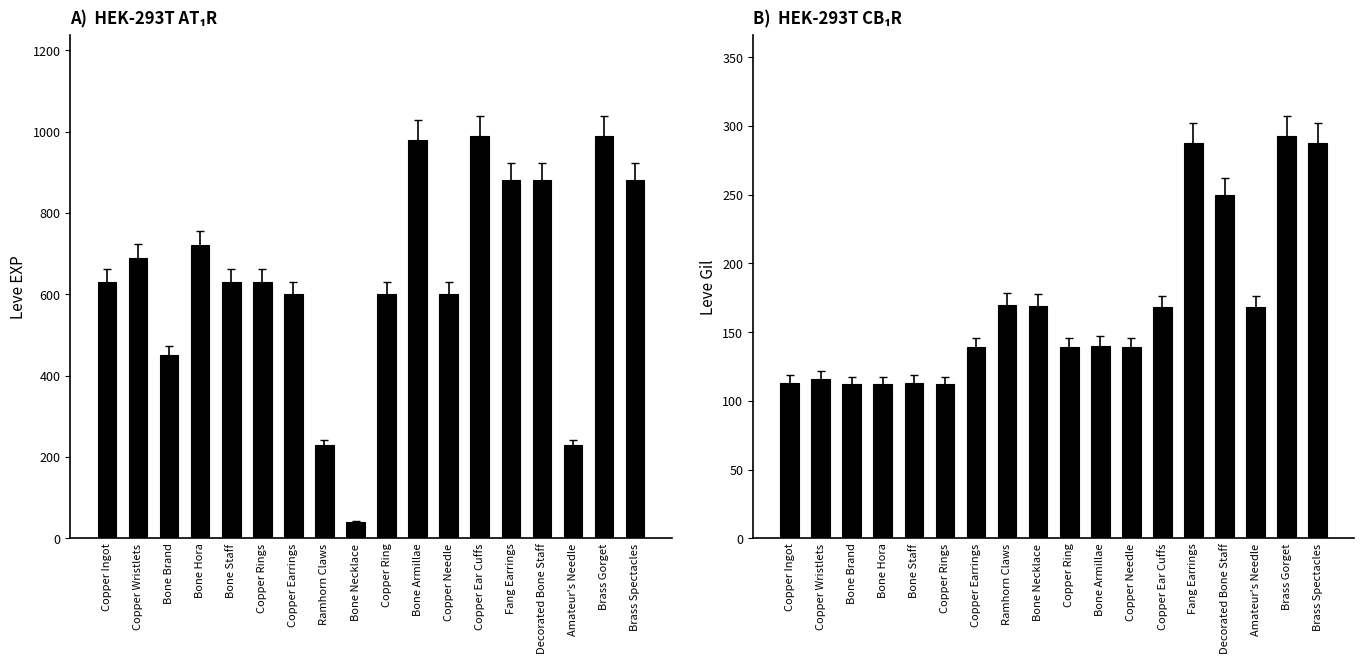

Reading left to right, transcribe all the data shown in this chart.

Leve EXP: Copper Ingot=630	Copper Wristlets=690	Bone Brand=450	Bone Hora=720	Bone Staff=630	Copper Rings=630	Copper Earrings=600	Ramhorn Claws=230	Bone Necklace=40	Copper Ring=600	Bone Armillae=980	Copper Needle=600	Copper Ear Cuffs=990	Fang Earrings=880	Decorated Bone Staff=880	Amateur's Needle=230	Brass Gorget=990	Brass Spectacles=880
Leve Gil: Copper Ingot=113	Copper Wristlets=116	Bone Brand=112	Bone Hora=112	Bone Staff=113	Copper Rings=112	Copper Earrings=139	Ramhorn Claws=170	Bone Necklace=169	Copper Ring=139	Bone Armillae=140	Copper Needle=139	Copper Ear Cuffs=168	Fang Earrings=288	Decorated Bone Staff=250	Amateur's Needle=168	Brass Gorget=293	Brass Spectacles=288